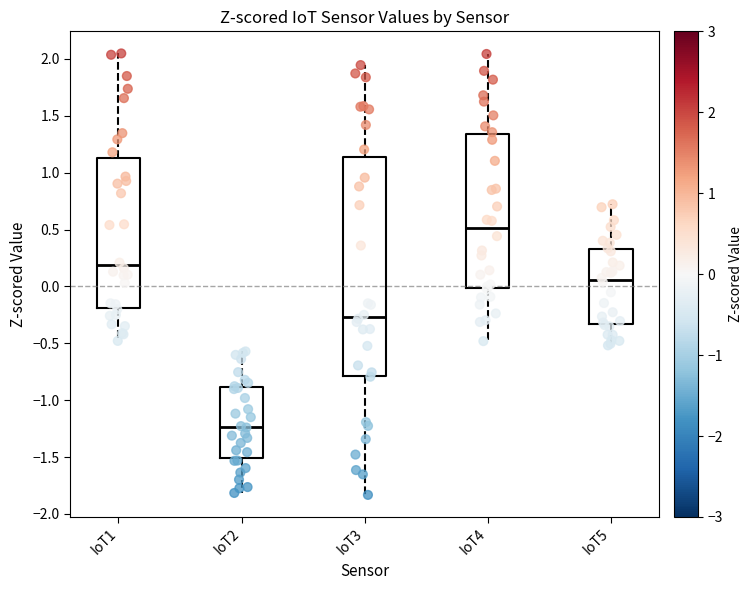

Reading left to right, transcribe this box plot: for each box, give where its median line is, the range the box spans, and where its two whiskers end, as read against the y-axis. The values are not printed on the chart, so give them approximately, as read against the axis.

IoT1: median 0.20, box -0.20 to 1.15, whiskers -0.50 to 2.05
IoT2: median -1.25, box -1.50 to -0.90, whiskers -1.80 to -0.55
IoT3: median -0.25, box -0.80 to 1.15, whiskers -1.85 to 1.95
IoT4: median 0.50, box 0.00 to 1.35, whiskers -0.50 to 2.05
IoT5: median 0.05, box -0.35 to 0.35, whiskers -0.50 to 0.70